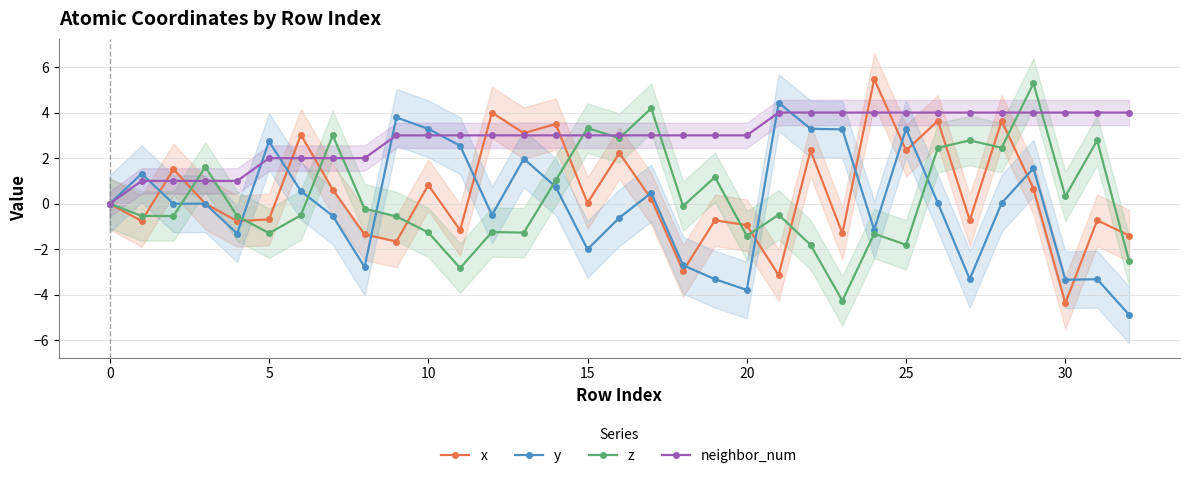

Reading left to right, what are all the values shown in this chart?

x: 0.0	-0.8	1.5	-0.0	-0.8	-0.7	3.0	0.6	-1.3	-1.7	0.8	-1.2	4.0	3.1	3.5	0.0	2.2	0.2	-2.9	-0.7	-0.9	-3.1	2.3	-1.3	5.5	2.3	3.6	-0.7	3.6	0.7	-4.4	-0.7	-1.4
y: 0.0	1.3	0.0	-0.0	-1.3	2.7	0.6	-0.5	-2.8	3.8	3.3	2.5	-0.5	2.0	0.7	-2.0	-0.6	0.5	-2.7	-3.3	-3.8	4.4	3.3	3.3	-1.1	3.3	0.0	-3.3	0.0	1.6	-3.3	-3.3	-4.9
z: 0.0	-0.5	-0.5	1.6	-0.5	-1.3	-0.5	3.0	-0.2	-0.6	-1.3	-2.8	-1.2	-1.3	1.0	3.3	2.9	4.2	-0.1	1.2	-1.4	-0.5	-1.8	-4.3	-1.3	-1.8	2.5	2.8	2.5	5.3	0.3	2.8	-2.5
neighbor_num: 0.0	1.0	1.0	1.0	1.0	2.0	2.0	2.0	2.0	3.0	3.0	3.0	3.0	3.0	3.0	3.0	3.0	3.0	3.0	3.0	3.0	4.0	4.0	4.0	4.0	4.0	4.0	4.0	4.0	4.0	4.0	4.0	4.0